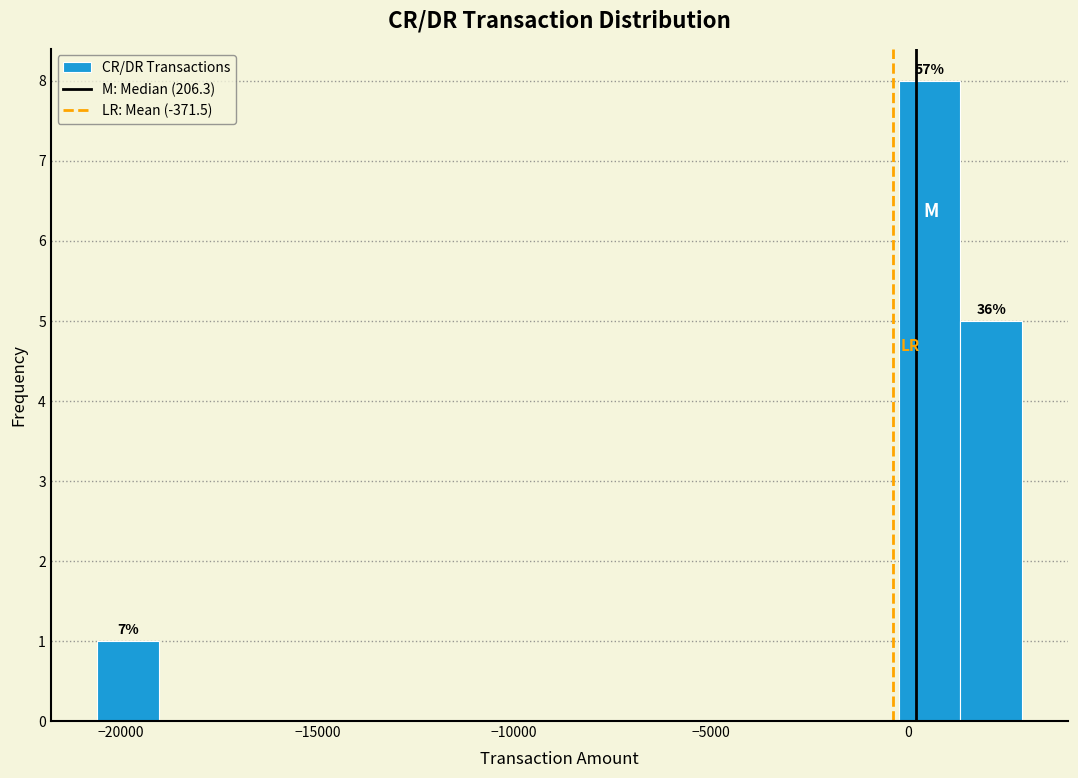

Around what value on the x-axis is the tallest bar? Give the approximate position of its centre, as read against the axis.

500